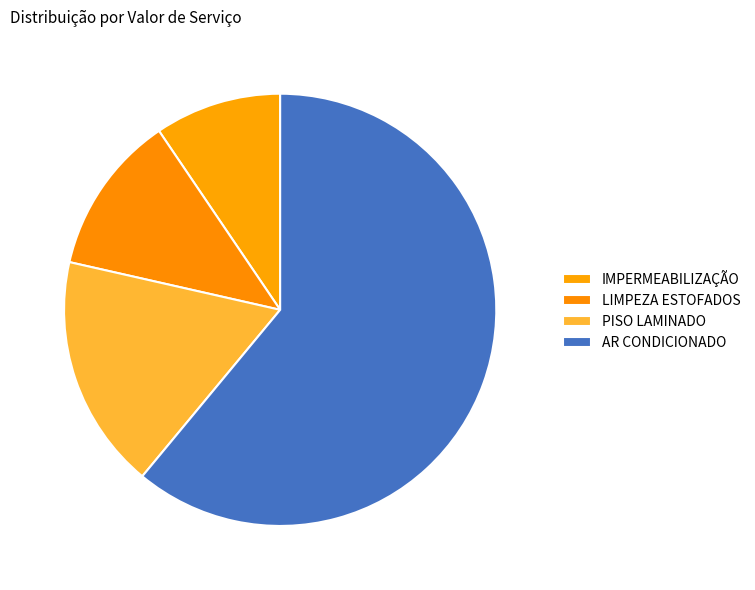

How many segments does this pie chart have?

4